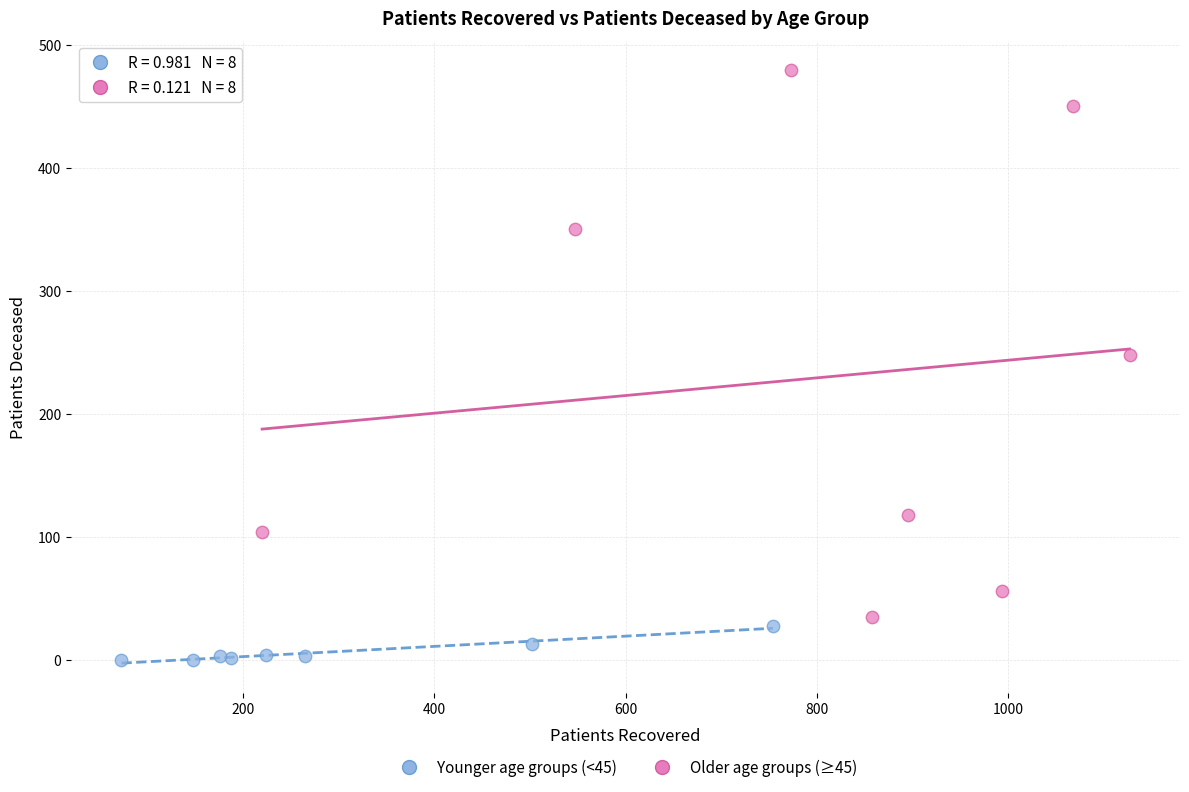

What are all the series names shown in the legend?

Younger age groups (<45), Older age groups (≥45)